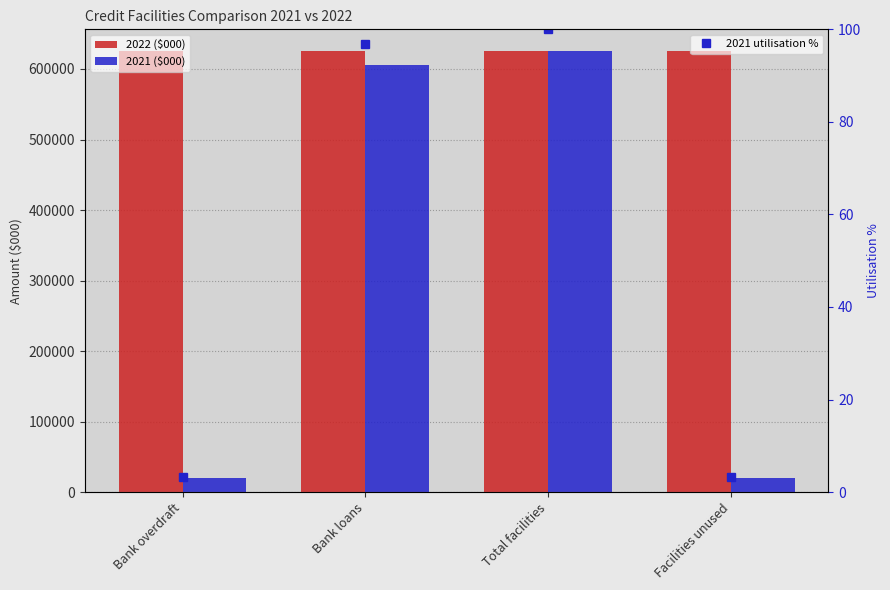

What is the difference between the maximum and minimum values in the 2021 utilisation % series?

96.8